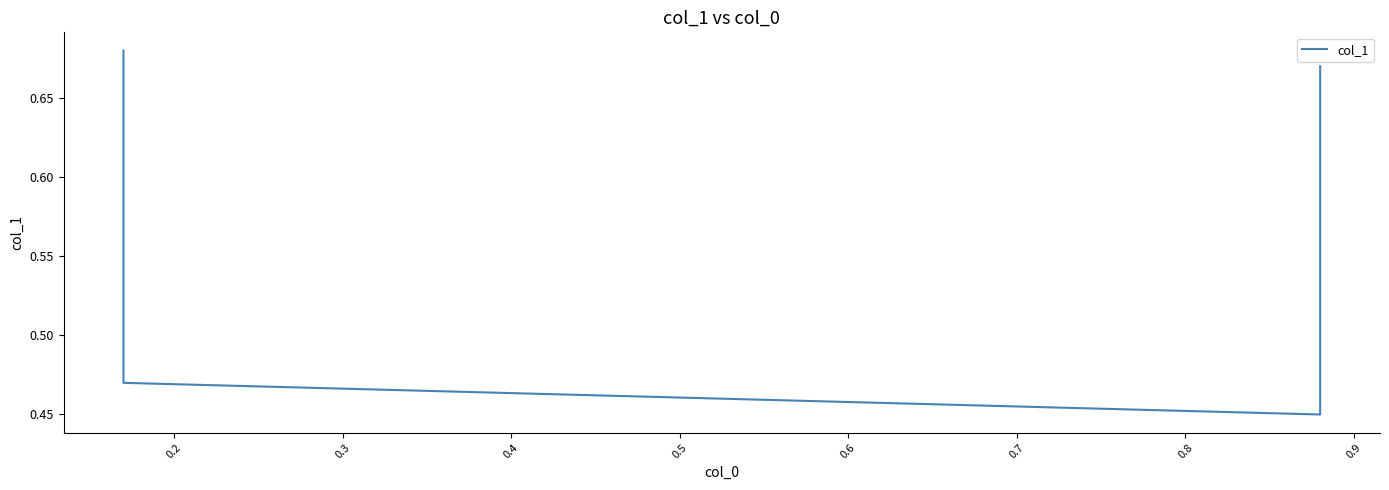

The chart shows a value of 0.9 at 0.1. True or false?

False